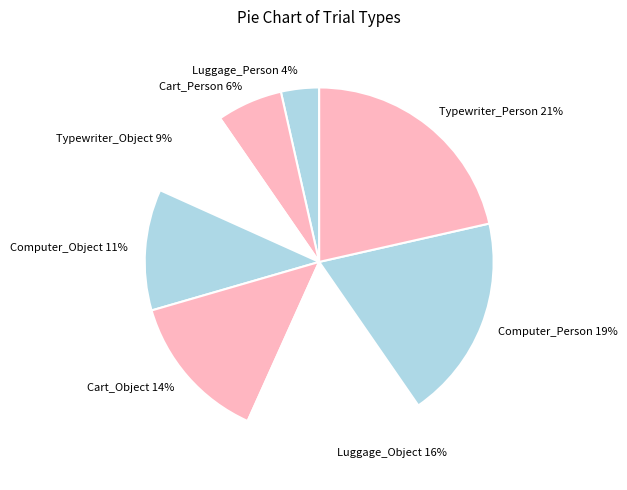

How many segments does this pie chart have?

8